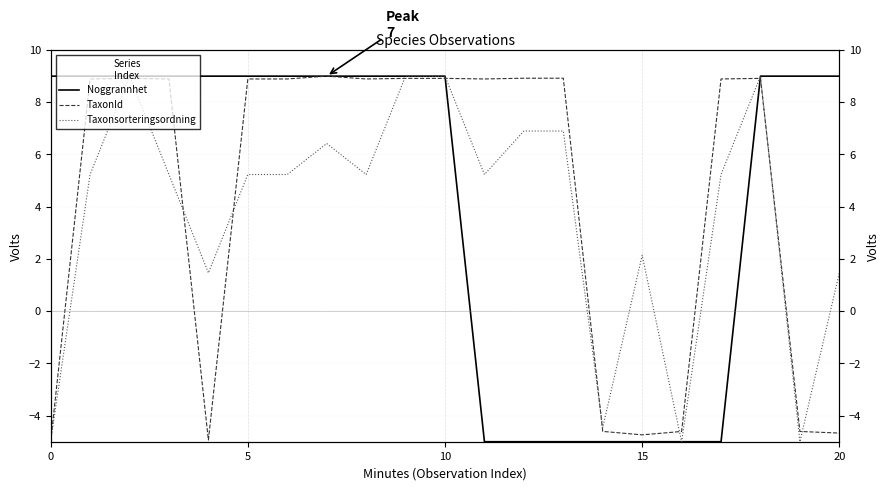

The value of Noggrannhet at 0 is 9.0. True or false?

True